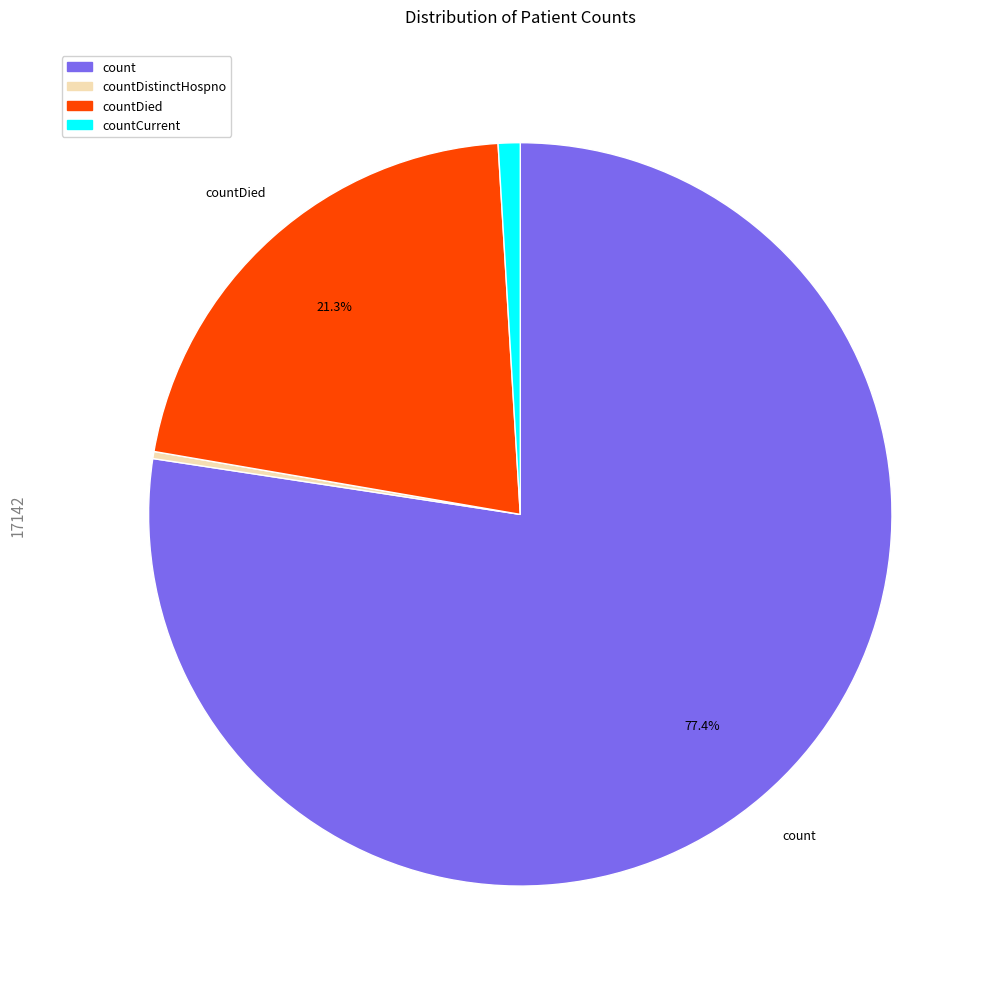

Is there a majority slice in this chart?

Yes